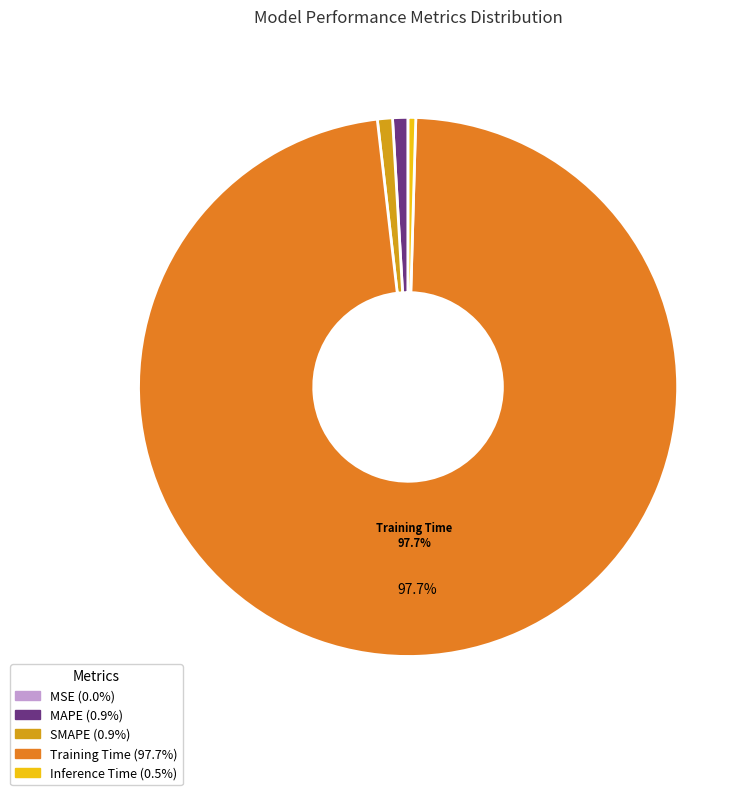

Do MAPE and SMAPE together represent more than half of the pie?

No